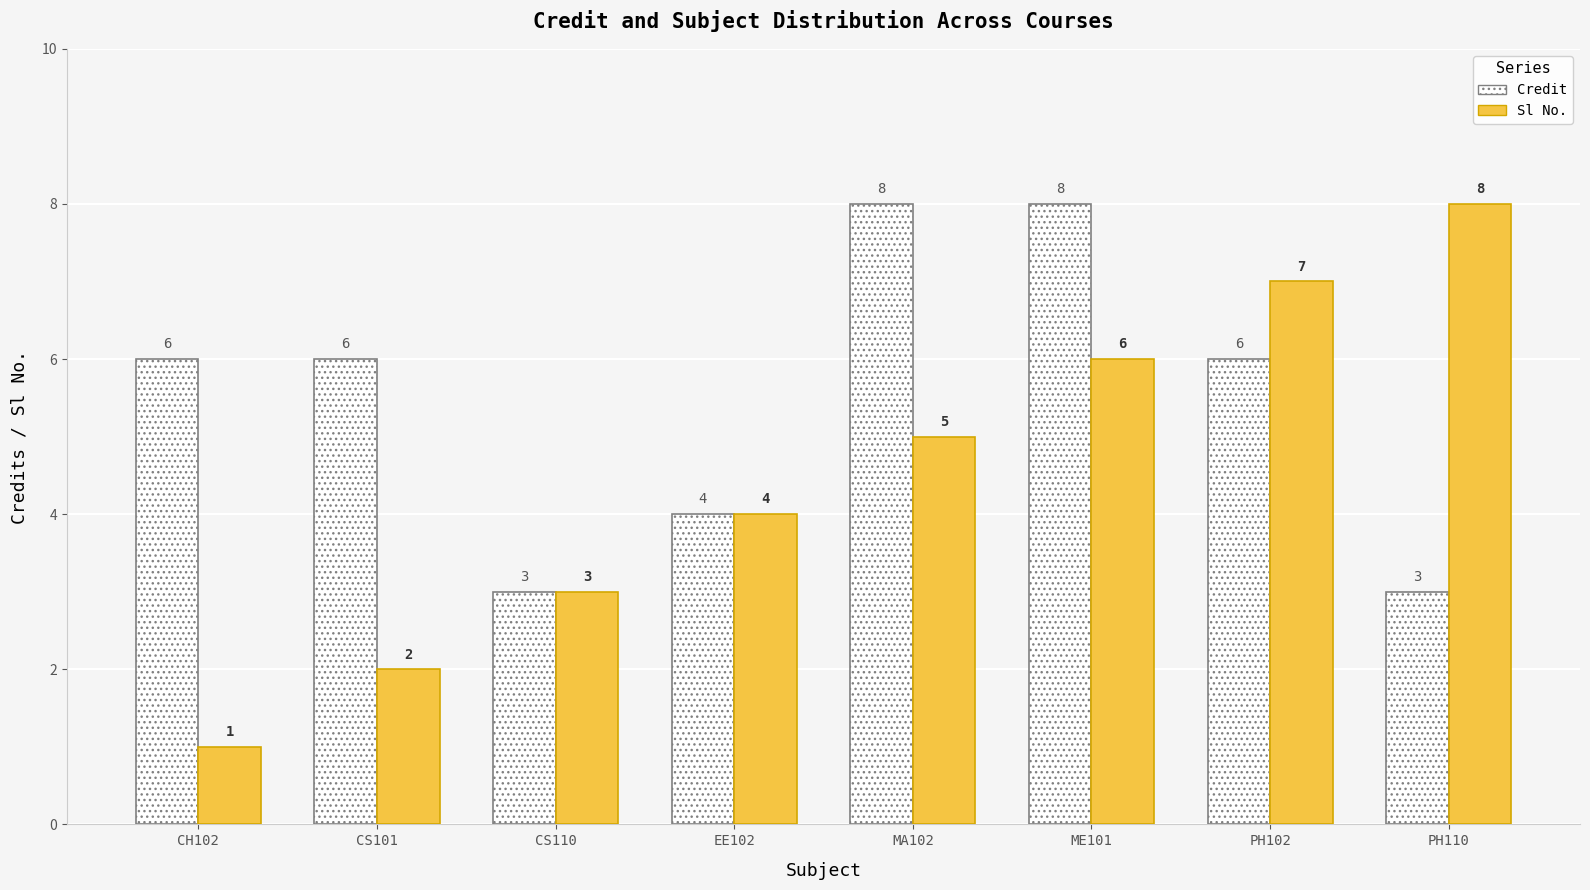

Which series has the widest spread of values?

Sl No.